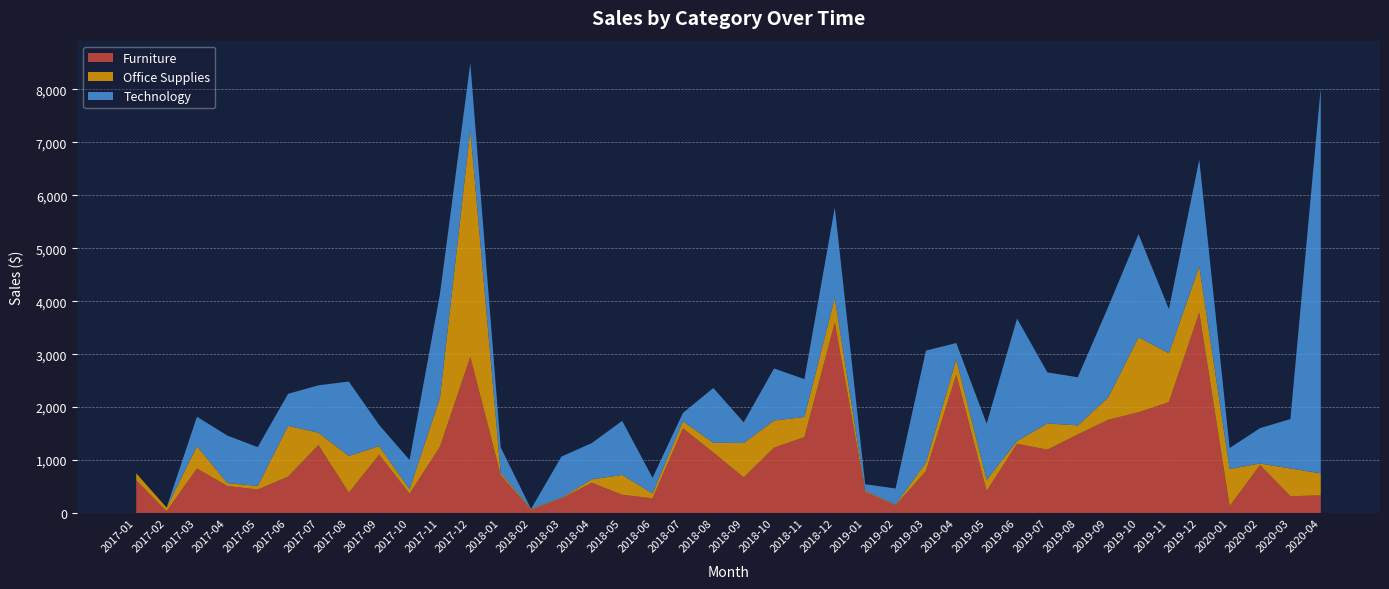

Reading left to right, list all the values displayed in this chart.

Furniture: 617	32	839	509	442	686	1284	384	1100	363	1250	2949	716	60	275	570	343	276	1598	1143	672	1234	1433	3598	401	143	790	2610	414	1307	1196	1483	1759	1902	2094	3786	130	904	317	331
Office Supplies: 133	69	425	56	69	960	232	693	163	85	921	4288	43	16	13	65	375	93	136	183	650	512	380	466	20	12	164	290	211	51	495	171	421	1416	923	873	700	31	524	417
Technology: 0	0	554	897	733	605	895	1406	398	553	1966	1260	480	0	778	686	1022	295	156	1035	390	984	715	1708	122	307	2113	310	1062	2314	964	910	1711	1948	833	2016	397	667	933	7288